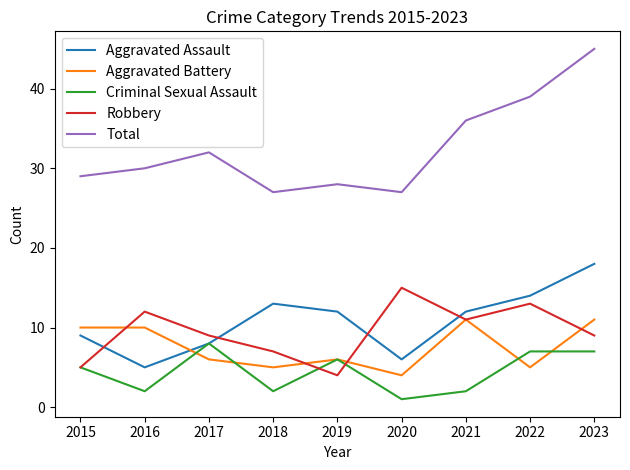

What value does the Robbery series have at 2016, to the nearest 5?

10